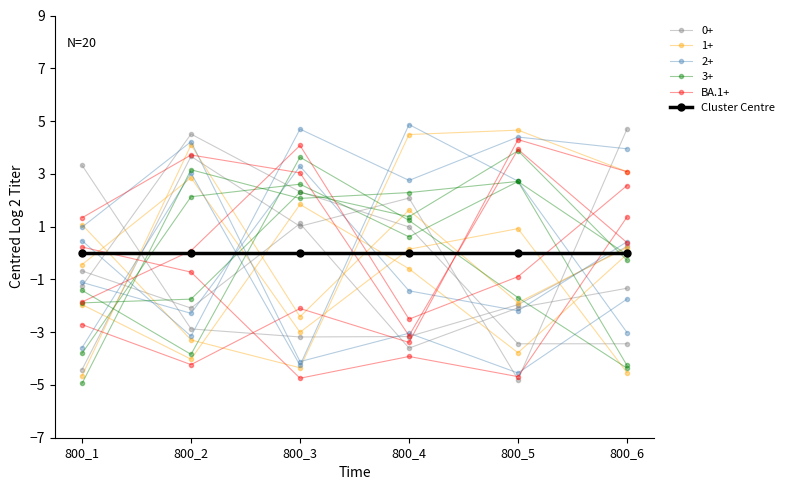

At 800_2, list the series in order from smallest to largest.

BA.1+, Cluster Centre